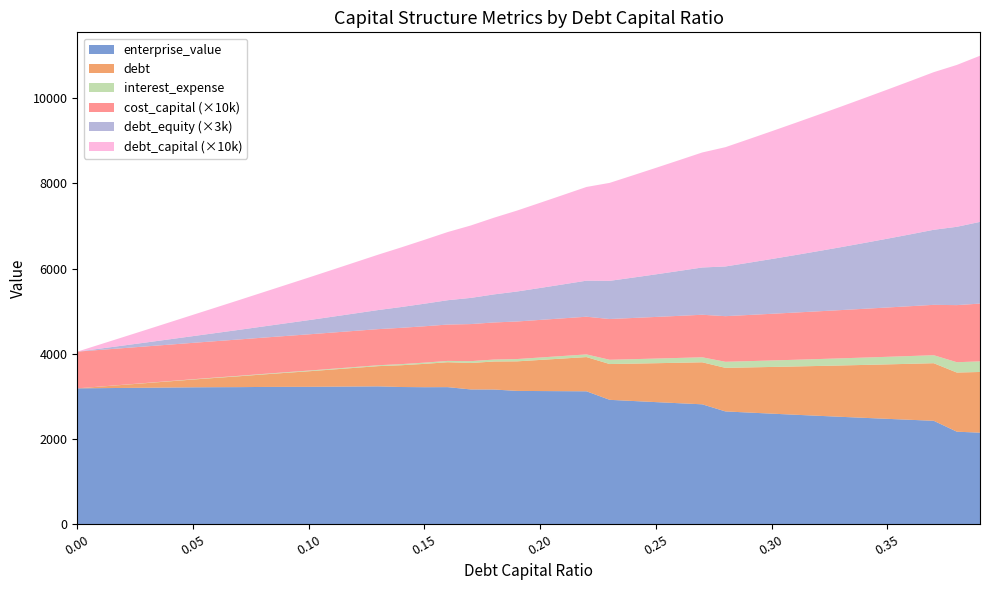

Reading left to right, extract all data points from this chart.

debt_capital: 0.0	0.0	0.0	0.0	0.0	0.1	0.1	0.1	0.1	0.1	0.1	0.1	0.1	0.1	0.1	0.1	0.2	0.2	0.2	0.2	0.2	0.2	0.2	0.2	0.2	0.2	0.3	0.3	0.3	0.3	0.3	0.3	0.3	0.3	0.3	0.3	0.4	0.4	0.4	0.4
cost_capital: 0.1	0.1	0.1	0.1	0.1	0.1	0.1	0.1	0.1	0.1	0.1	0.1	0.1	0.1	0.1	0.1	0.1	0.1	0.1	0.1	0.1	0.1	0.1	0.1	0.1	0.1	0.1	0.1	0.1	0.1	0.1	0.1	0.1	0.1	0.1	0.1	0.1	0.1	0.1	0.1
enterprise_value: 3191.0	3195.8	3200.6	3205.4	3210.2	3215.1	3218.0	3219.6	3223.7	3225.8	3226.7	3230.3	3233.9	3237.5	3222.3	3217.7	3219.5	3165.2	3163.7	3130.7	3127.6	3124.5	3121.4	2921.4	2894.3	2867.8	2841.7	2816.2	2649.4	2623.0	2597.2	2571.8	2546.9	2522.5	2498.6	2475.1	2452.0	2429.4	2173.4	2150.5
debt: 0.0	36.5	73.1	109.6	146.2	182.7	219.2	255.8	292.3	328.9	365.4	401.9	438.5	475.0	511.6	548.1	584.6	621.2	657.7	694.2	730.8	767.3	803.9	840.4	876.9	913.5	950.0	986.5	1023.1	1059.6	1096.2	1132.7	1169.2	1205.8	1242.3	1278.9	1315.4	1351.9	1388.5	1425.0
interest_expense: 0.0	1.4	2.8	4.2	5.5	6.9	8.7	10.6	12.2	14.0	16.1	17.8	19.4	21.0	25.9	28.9	30.9	42.9	45.4	53.8	56.6	59.4	62.3	100.3	104.6	109.0	113.3	117.7	142.1	147.1	152.2	157.3	162.3	167.4	172.5	177.6	182.6	187.7	242.5	248.9
debt_equity: 0.0	0.0	0.0	0.0	0.0	0.1	0.1	0.1	0.1	0.1	0.1	0.1	0.1	0.1	0.2	0.2	0.2	0.2	0.2	0.2	0.2	0.3	0.3	0.3	0.3	0.3	0.4	0.4	0.4	0.4	0.4	0.4	0.5	0.5	0.5	0.5	0.6	0.6	0.6	0.6